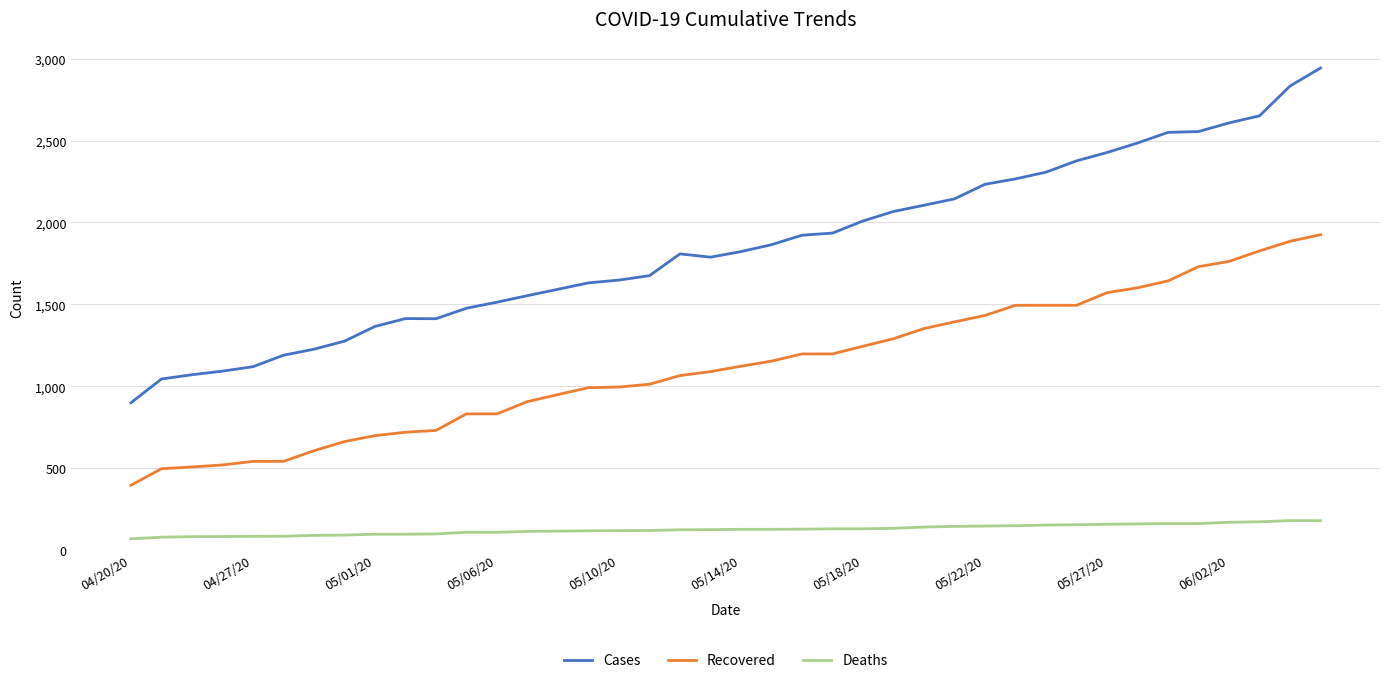

Which series has the widest spread of values?

Cases